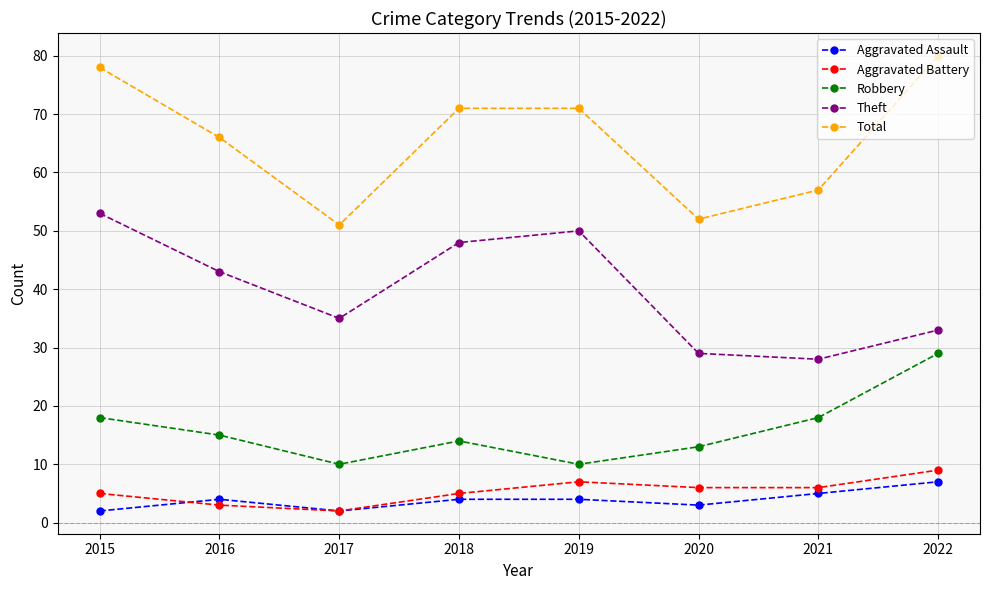

The value of Theft at 2015 is 53. True or false?

True